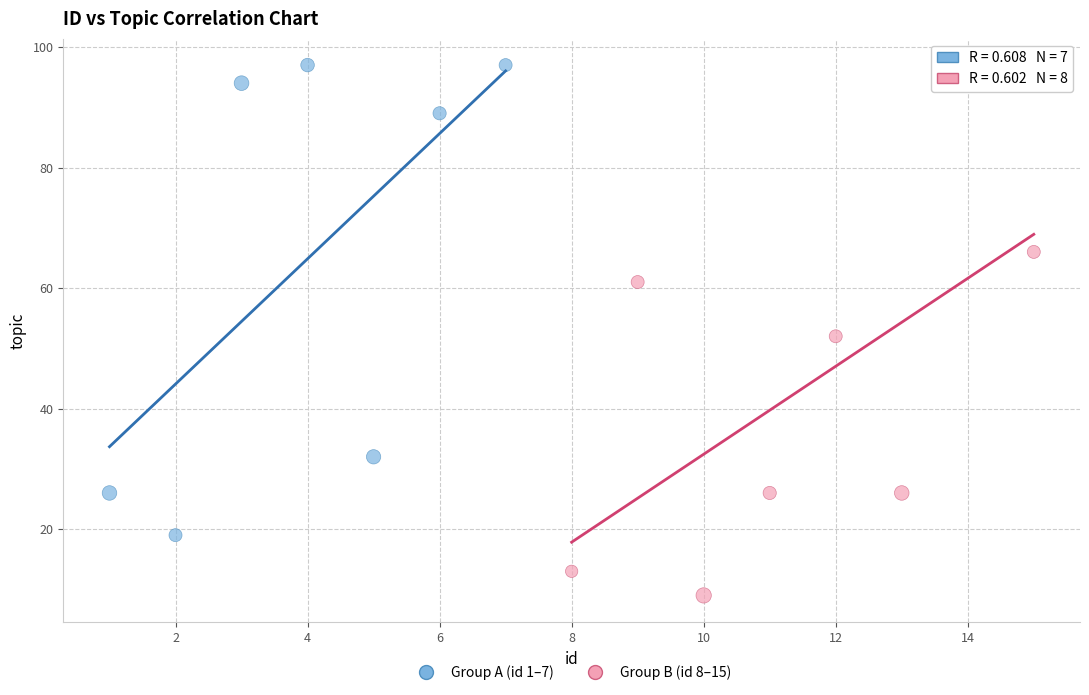

What are all the series names shown in the legend?

Group A (id 1–7), Group B (id 8–15)